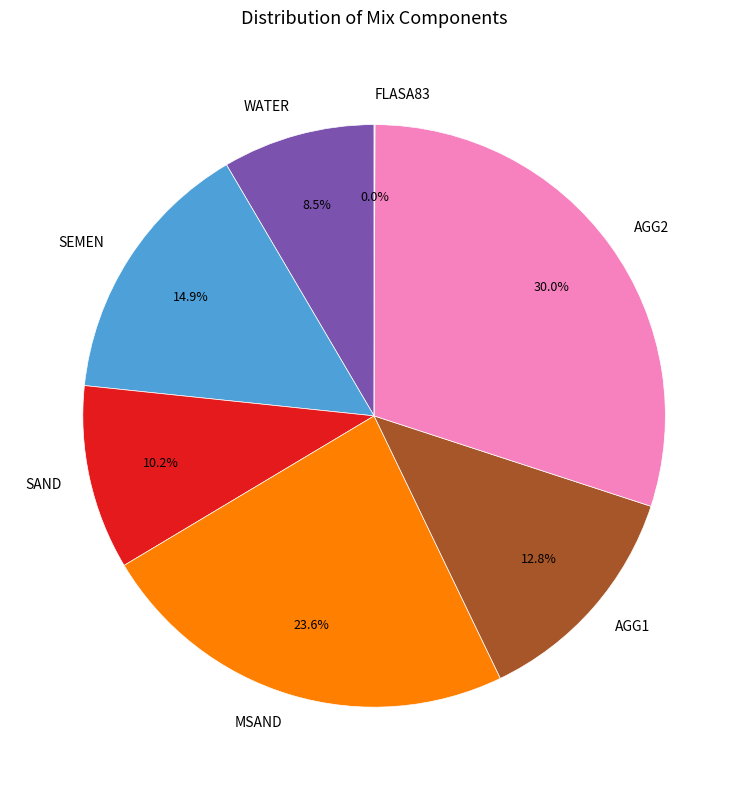

To the nearest percent, what is the difference between the largest and smallest slice percentages?

30%